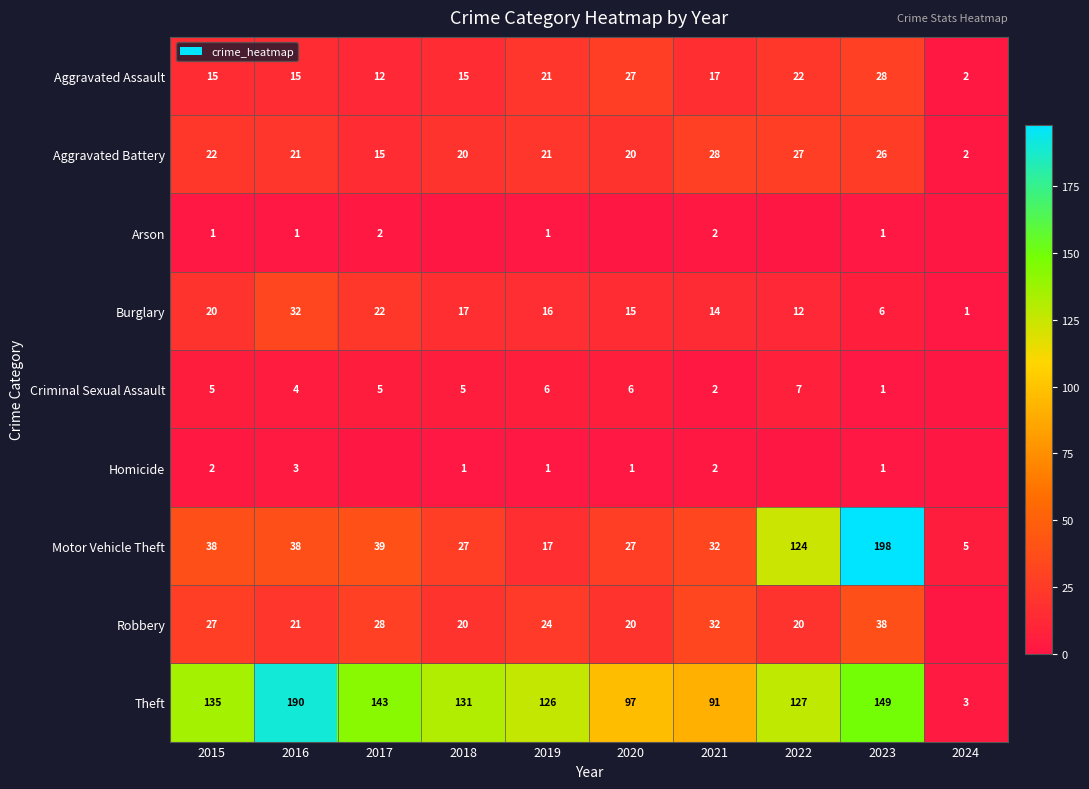

Read the Burglary value at 2019, to the nearest 10.

20